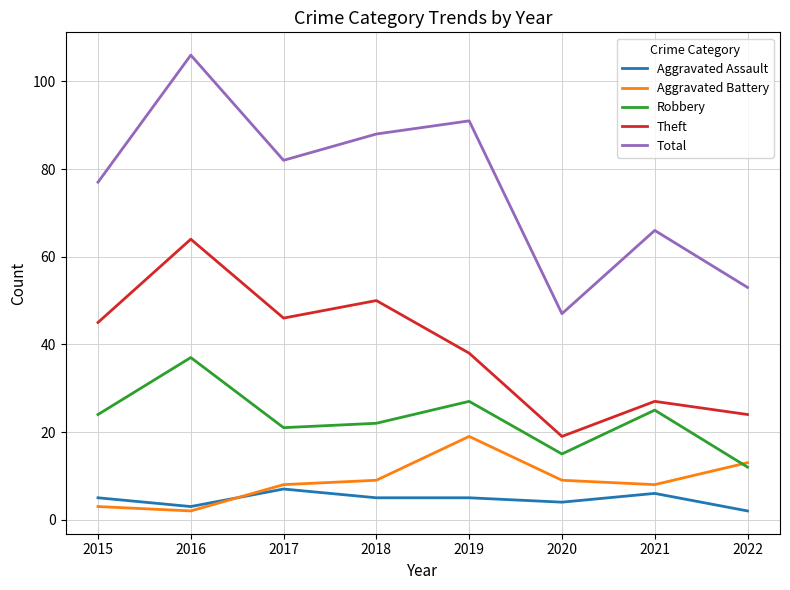

The value of Total at 2021 is 104. True or false?

False